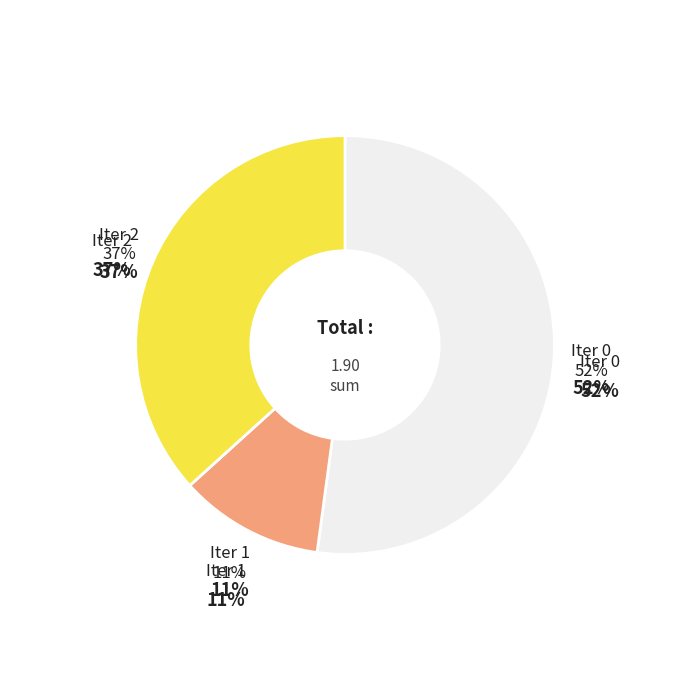

Is it true that Iter 2 is 37% of the pie?

True